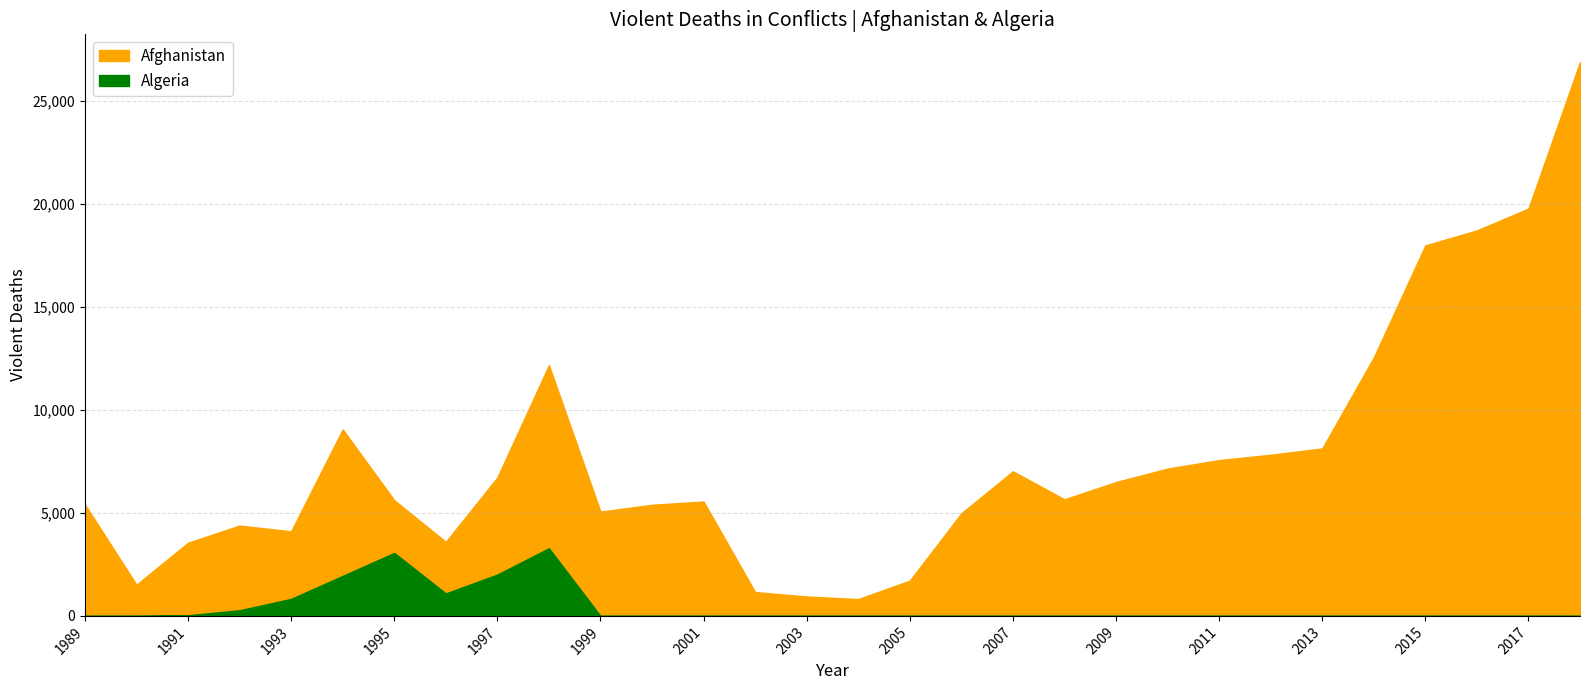

Which series has the largest range (max minus min)?

Afghanistan